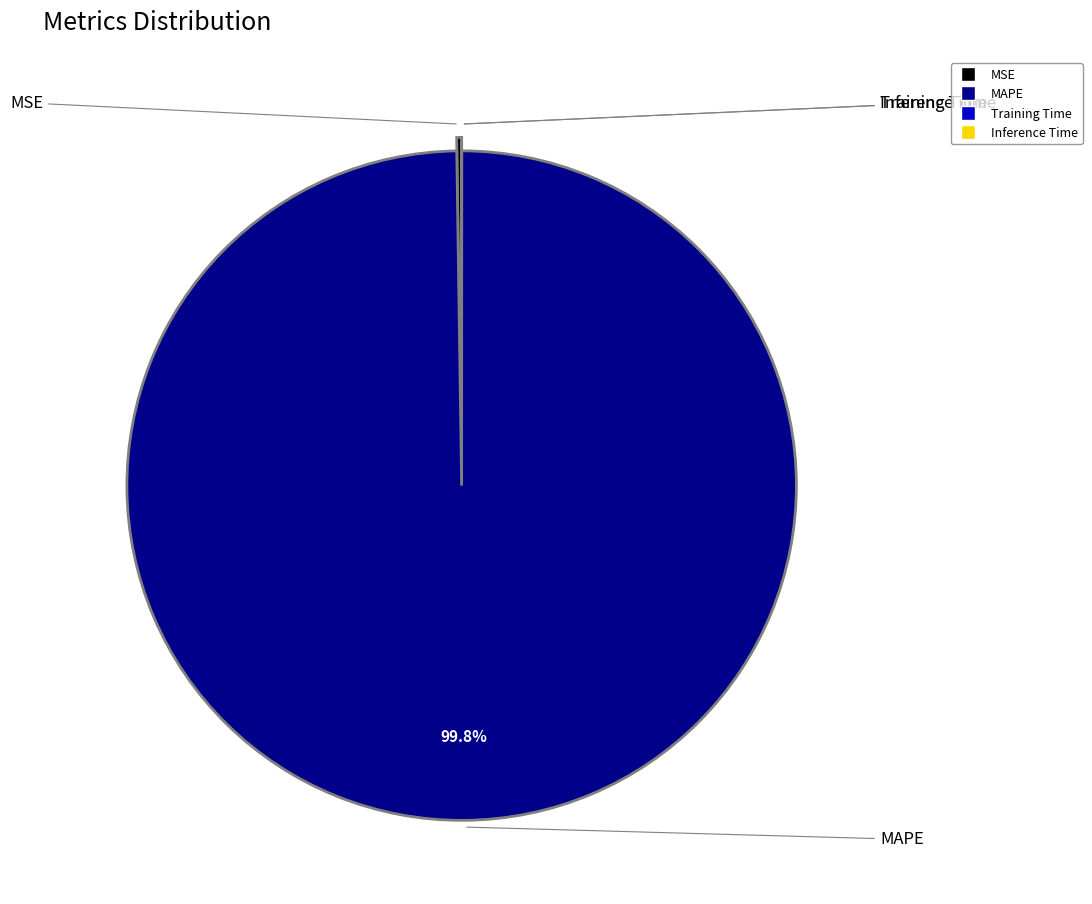

Is there a majority slice in this chart?

Yes